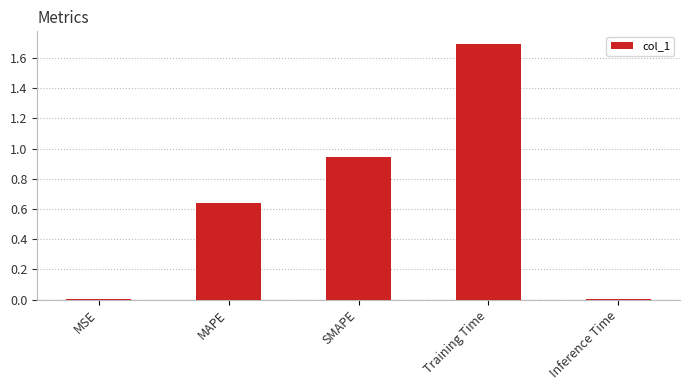

What is the change in value from SMAPE to Training Time?

+0.7